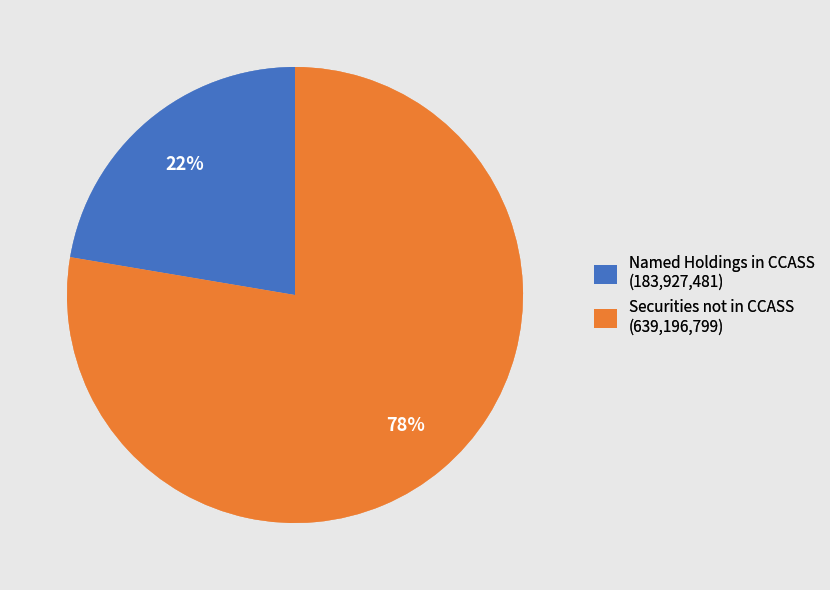

True or false: Named Holdings in CCASS (183,927,481) accounts for 22% of the total.

True